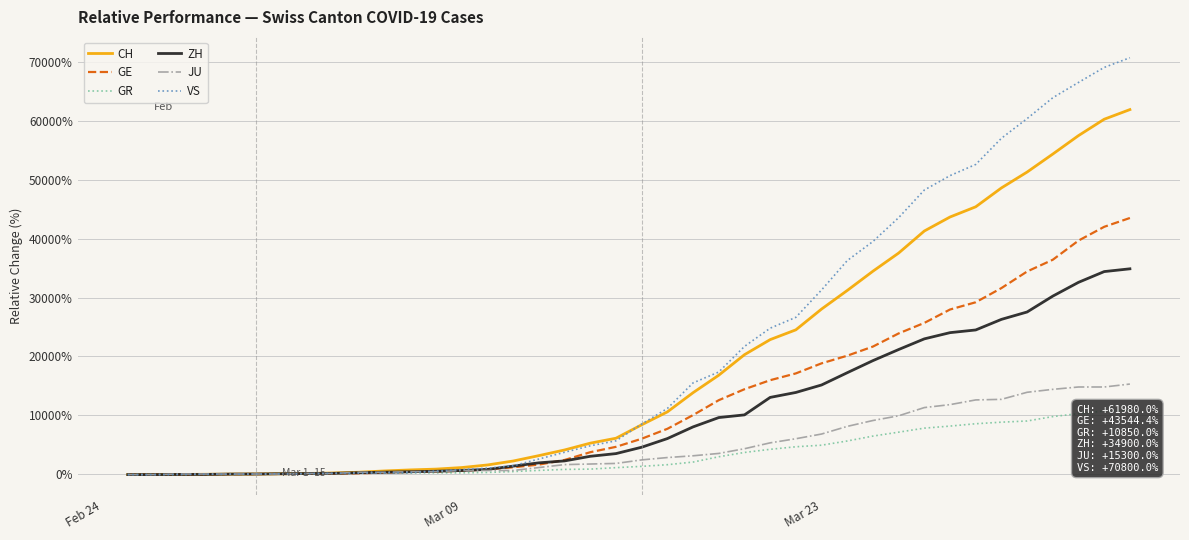

The GR series shows 6077.0 at 34. True or false?

False